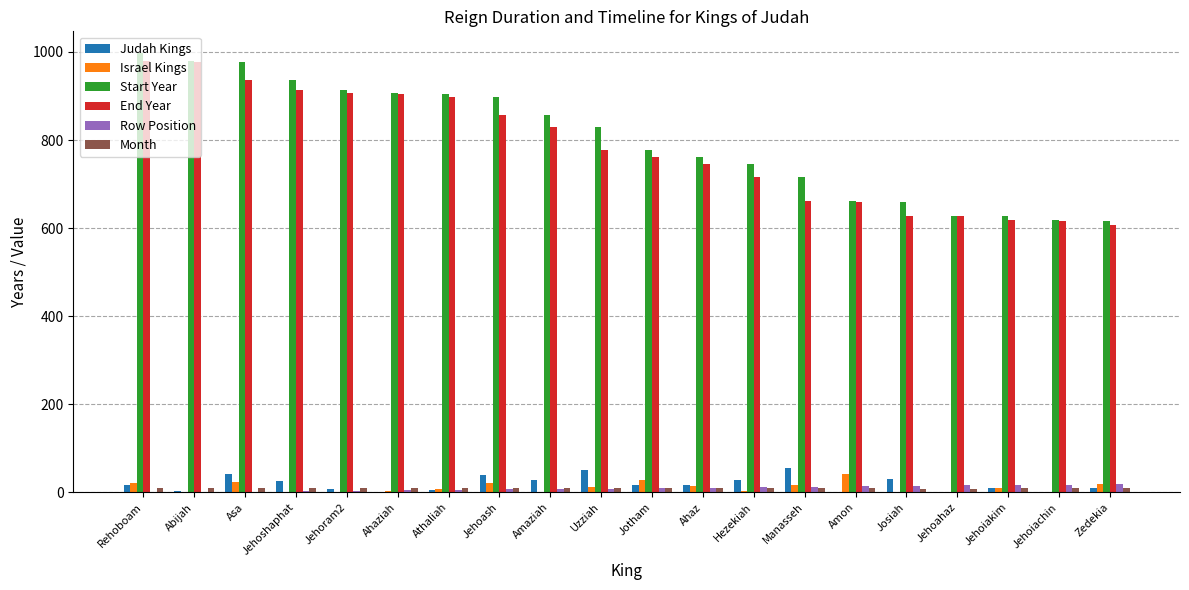

Which series changed the most between Jehoash and Jehoiakim?

Start Year